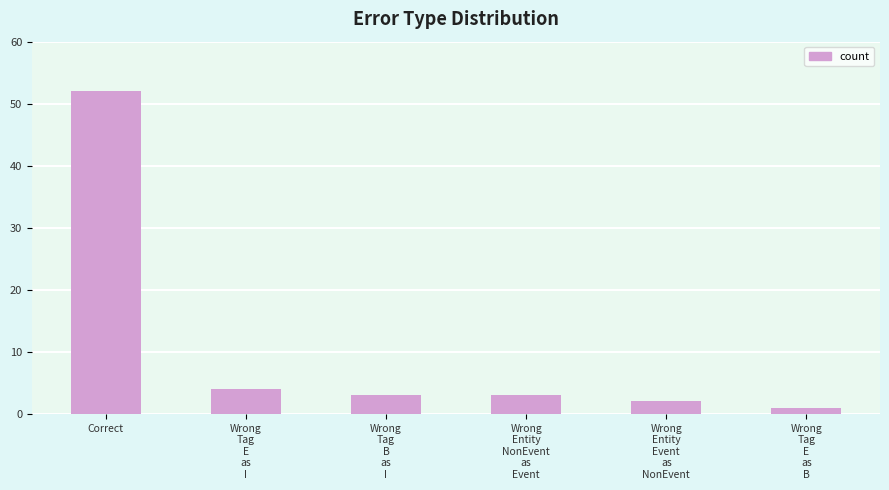

Which label corresponds to the largest value in the chart?

Correct